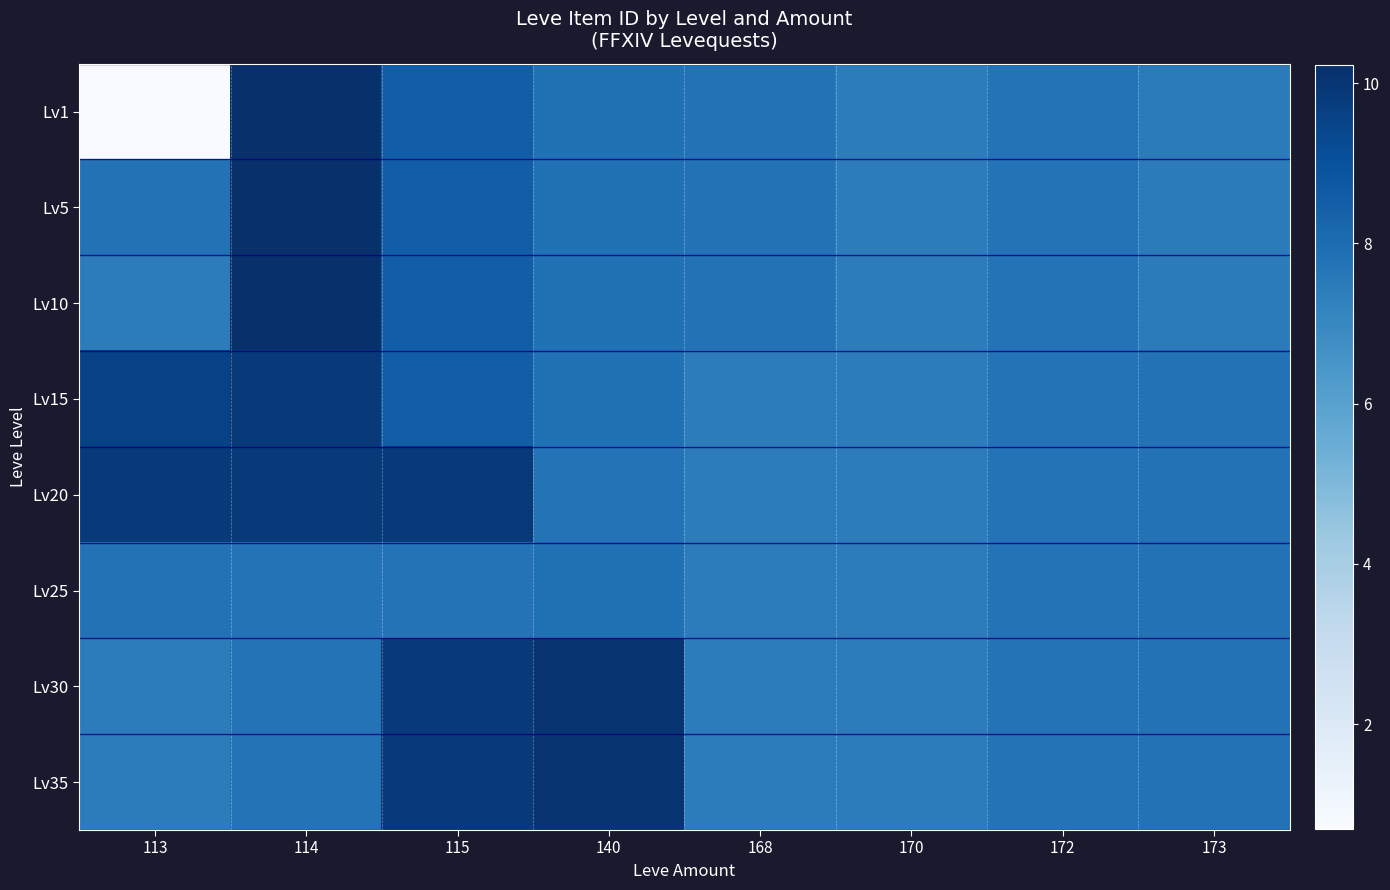

Reading right to left, extract all data points from this chart.

Lv1: 173=7.5	172=7.8	170=7.4	168=7.8	140=7.8	115=8.5	114=10.2	113=0.7
Lv5: 173=7.5	172=7.8	170=7.4	168=7.8	140=7.8	115=8.5	114=10.2	113=7.8
Lv10: 173=7.5	172=7.8	170=7.4	168=7.8	140=7.8	115=8.5	114=10.2	113=7.4
Lv15: 173=7.8	172=7.8	170=7.4	168=7.4	140=7.8	115=8.5	114=9.9	113=9.6
Lv20: 173=7.8	172=7.8	170=7.4	168=7.4	140=7.7	115=9.9	114=9.9	113=9.9
Lv25: 173=7.8	172=7.8	170=7.4	168=7.4	140=7.8	115=7.7	114=7.8	113=7.8
Lv30: 173=7.8	172=7.8	170=7.4	168=7.4	140=10.0	115=9.9	114=7.8	113=7.4
Lv35: 173=7.8	172=7.8	170=7.4	168=7.4	140=10.0	115=9.9	114=7.8	113=7.4